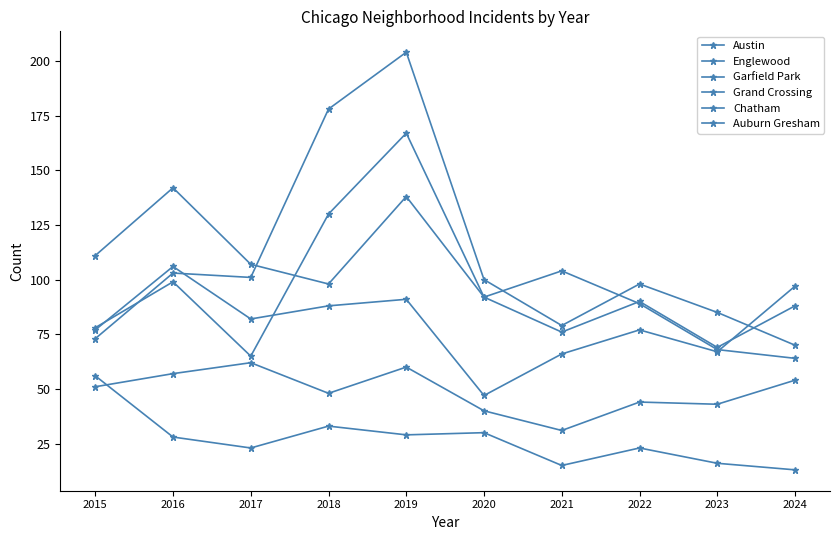

True or false: Auburn Gresham and Garfield Park intersect in this chart.

False